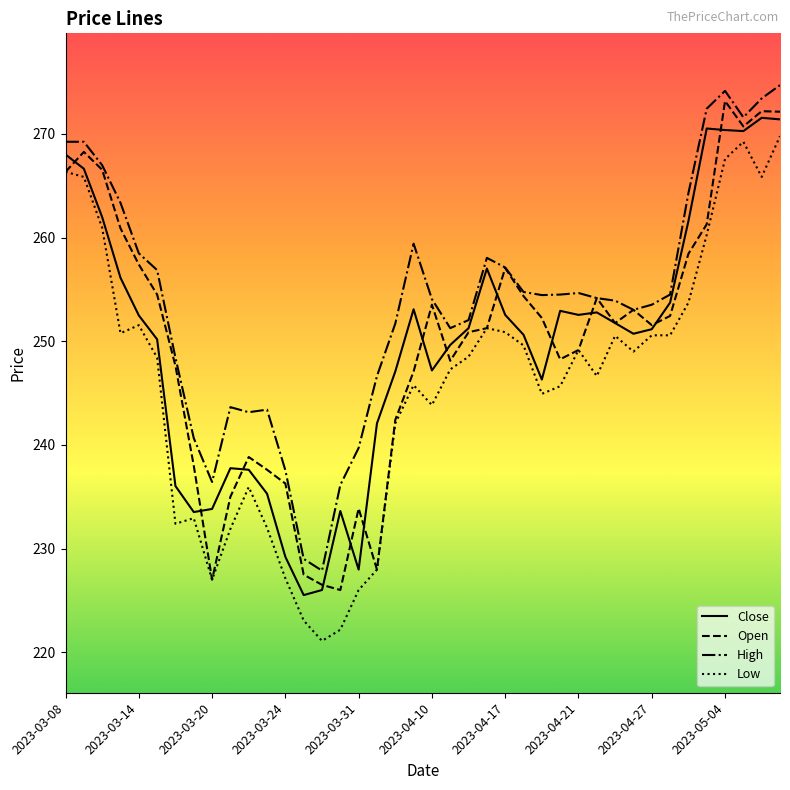

What is the highest value of the High series?

274.7